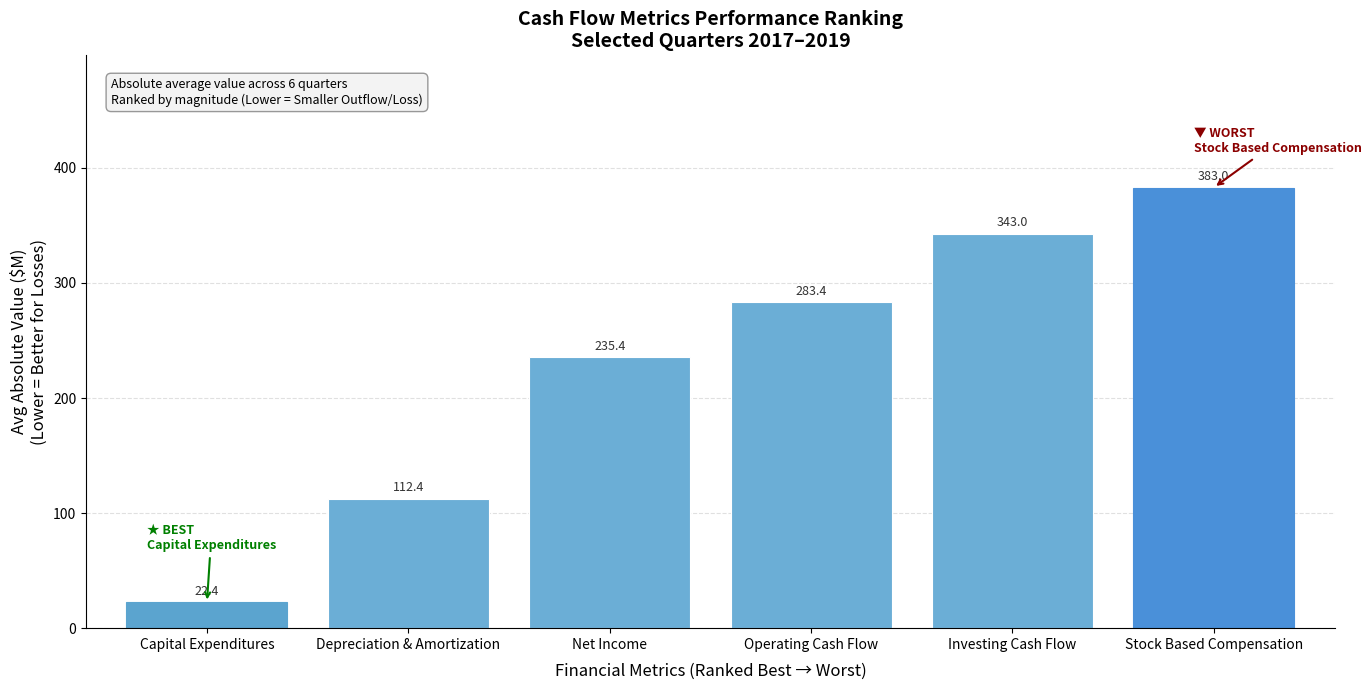

Does the chart contain stacked bars?

No